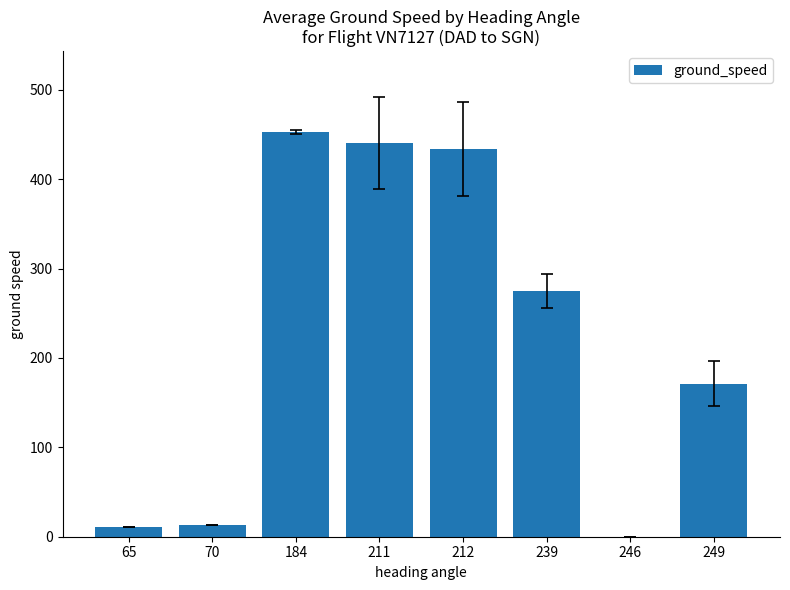

What is the change in value from 65 to 246?

-11.0